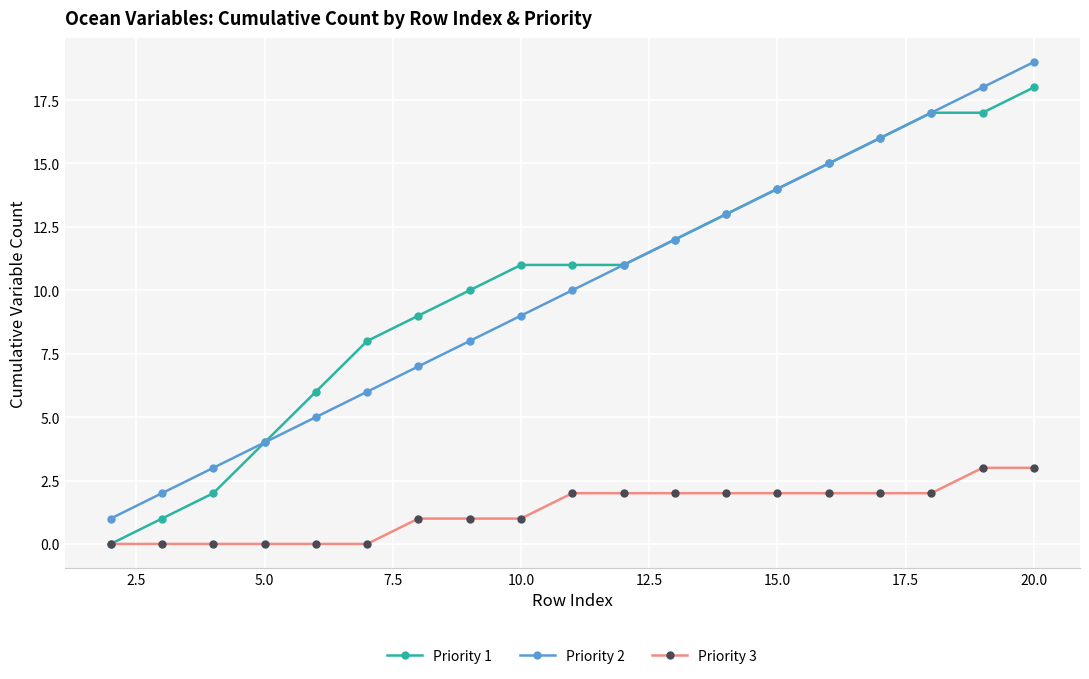

True or false: Priority 3 and Priority 2 cross at least once.

False